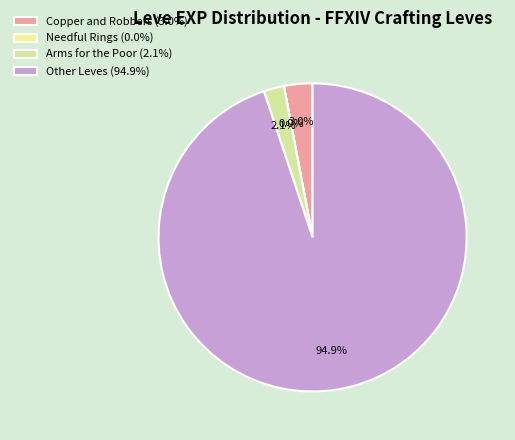

To the nearest percent, what is the difference between the largest and smallest slice percentages?

95%